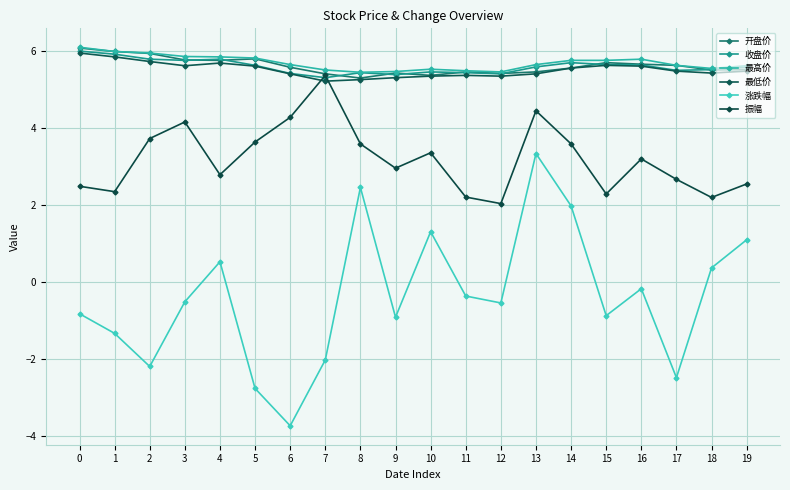

What is the difference between the 最高价 values at 3 and 17?

0.2